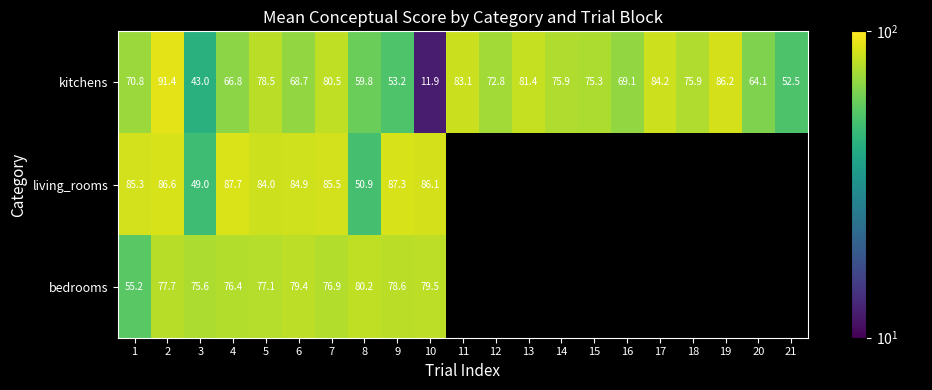

Rank the series at 6 from lowest to highest value.

kitchens, bedrooms, living_rooms